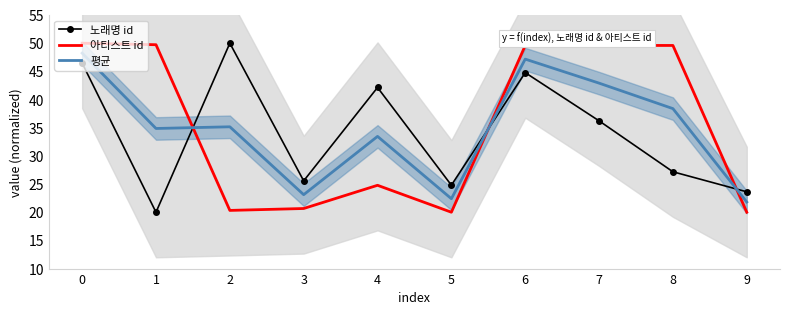

How many lines are shown in the chart?

3